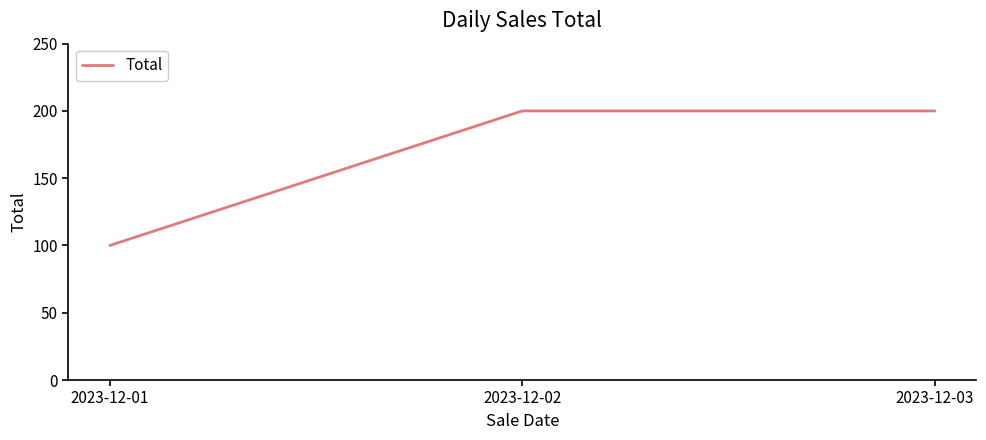

Count the values in the range 100 to 200.

3